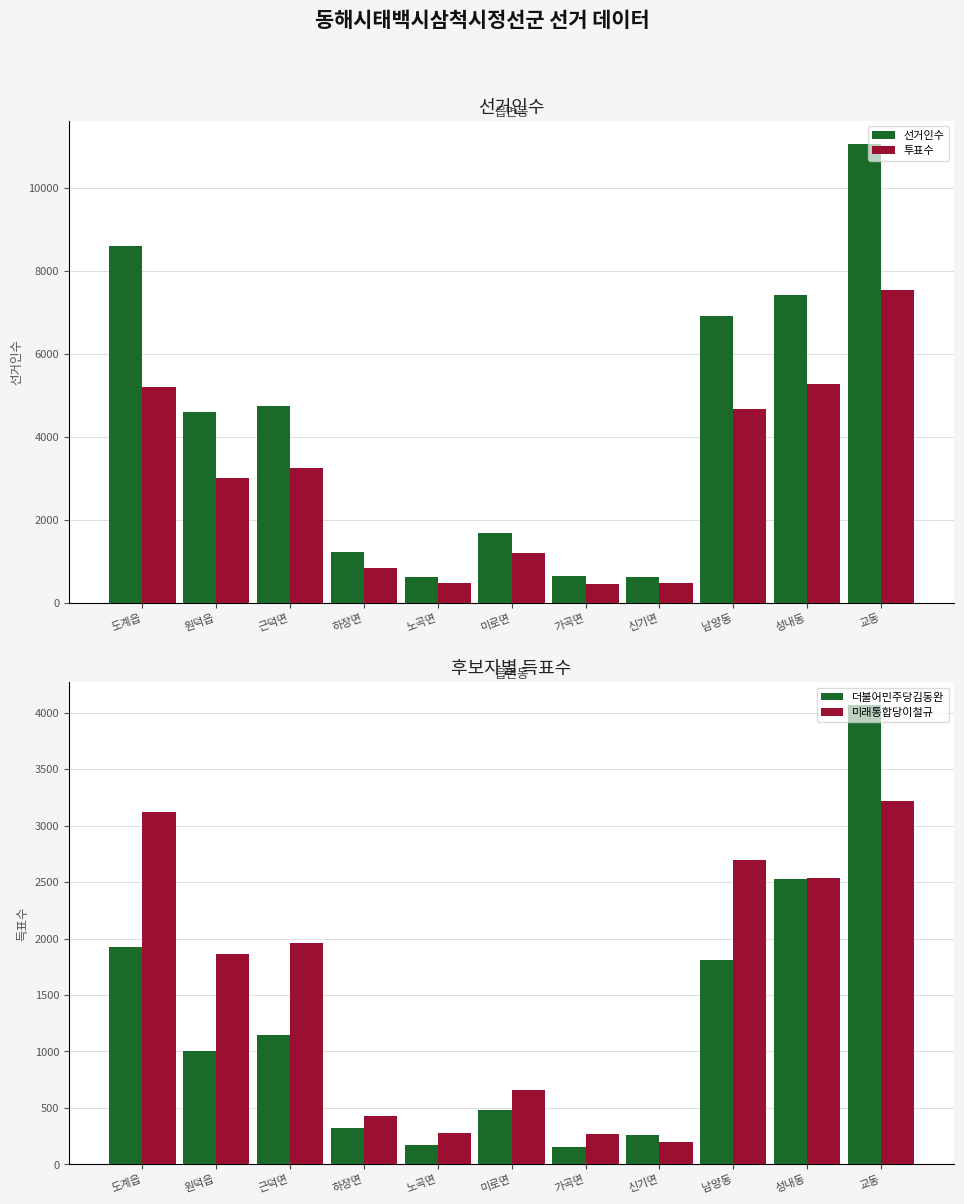

What is the total value across all series at 신기면?

1559